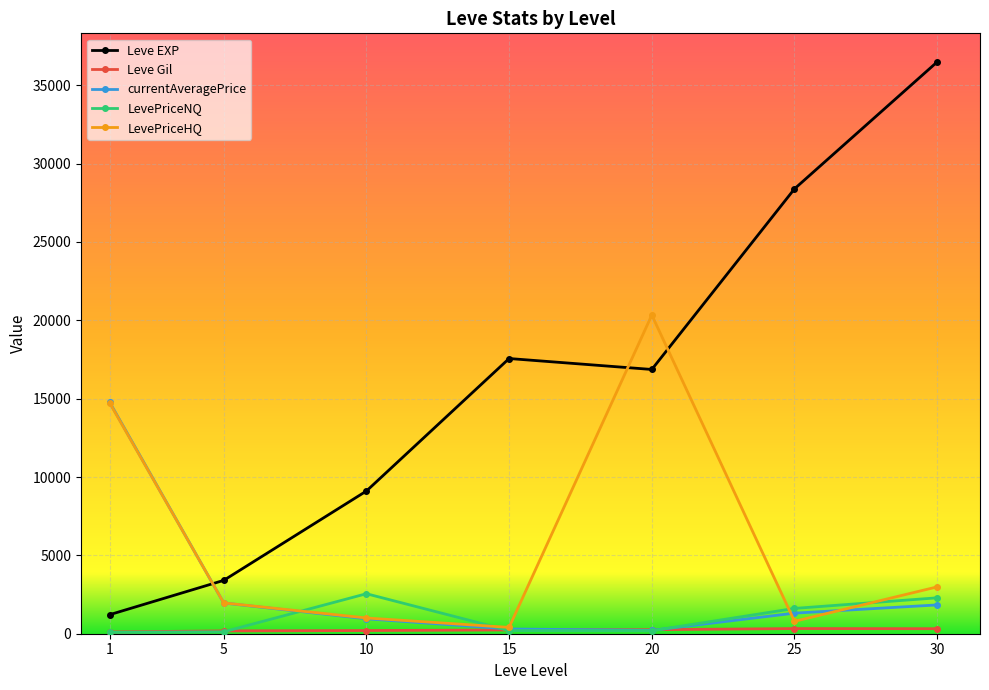

True or false: currentAveragePrice and Leve EXP cross at least once.

True